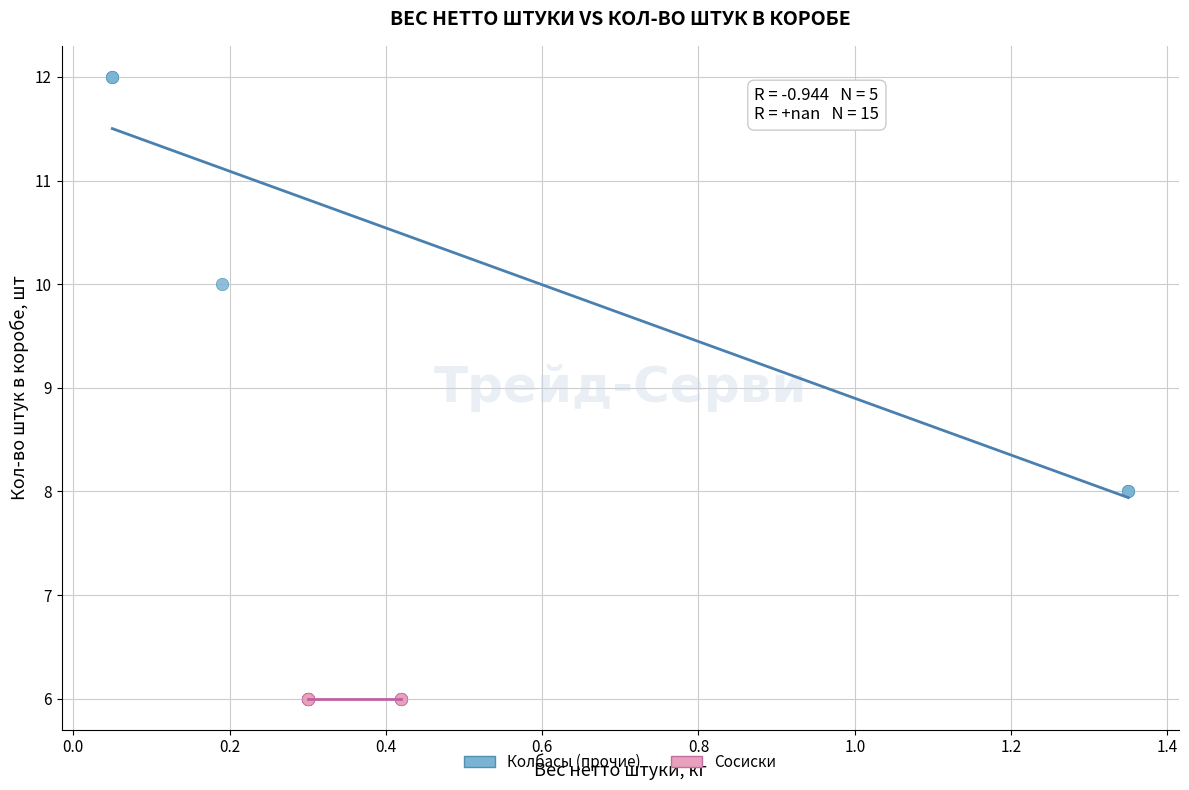

Which series reaches the maximum Y coordinate?

Колбасы (прочие)